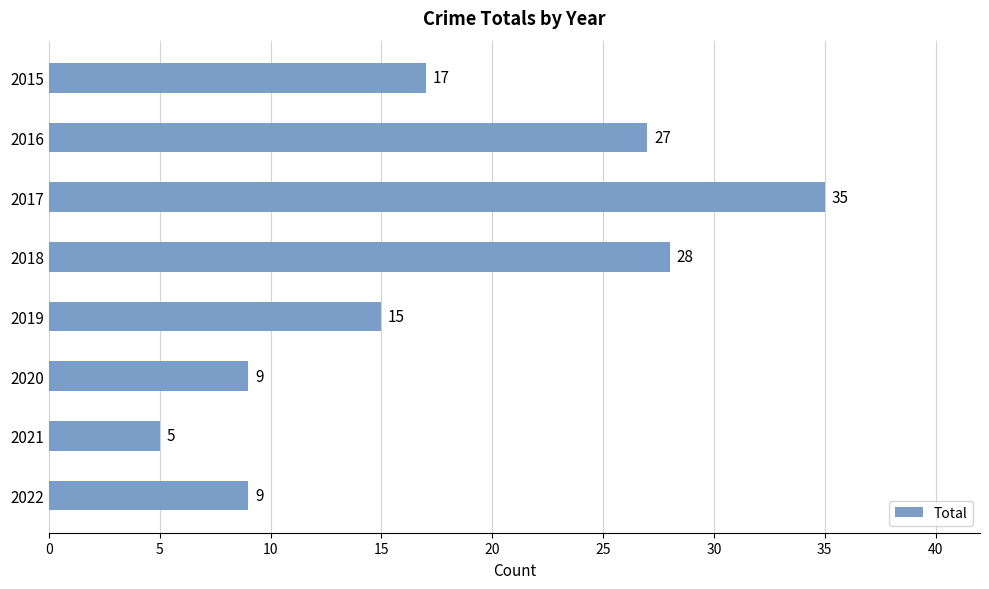

What is the value of the 6th bar from the top?

9